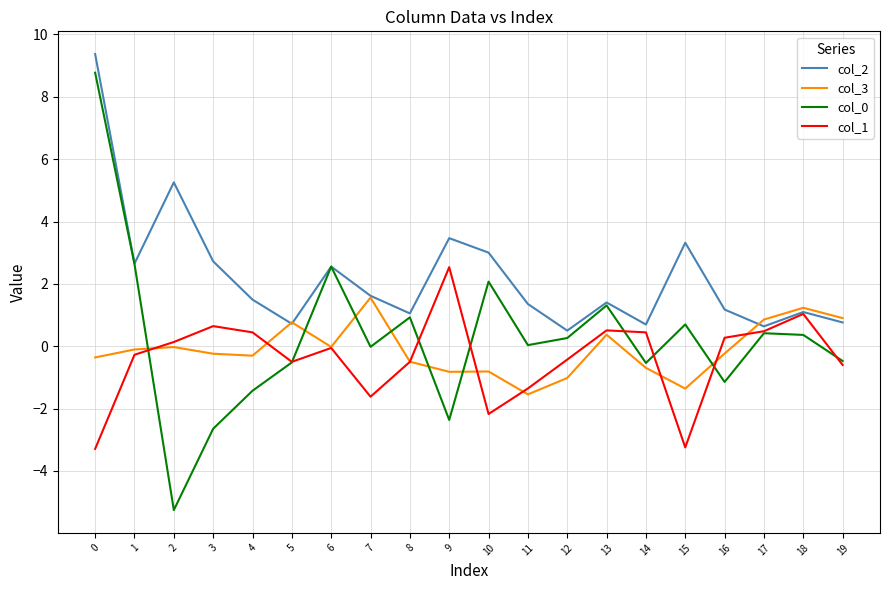

True or false: col_2 has more than 1 interior local peaks.

True